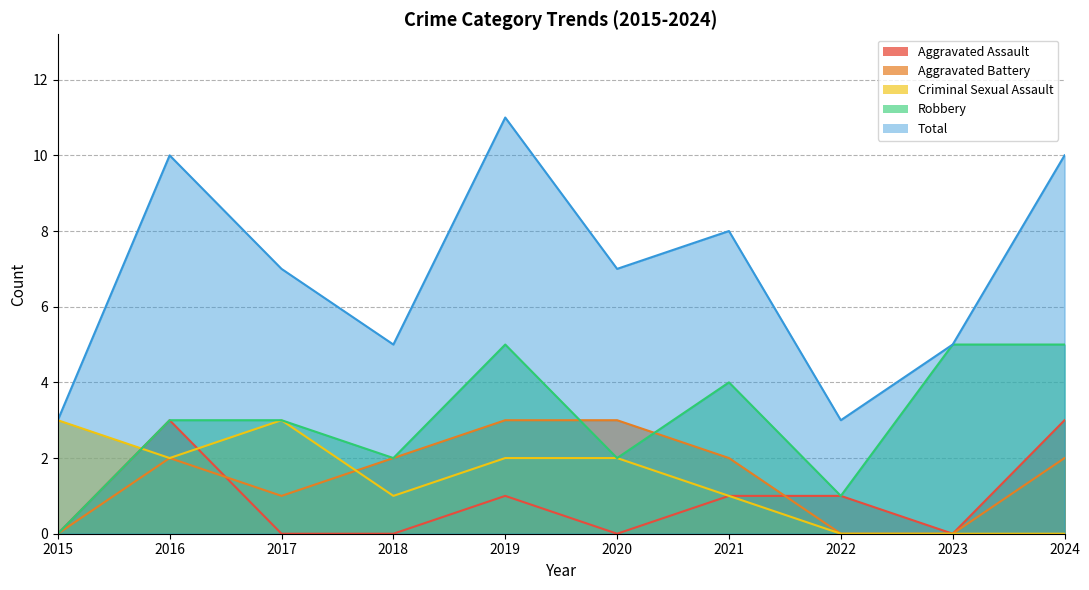

Between which two adjacent categories do Aggravated Assault and Criminal Sexual Assault first intersect?

2015 and 2016